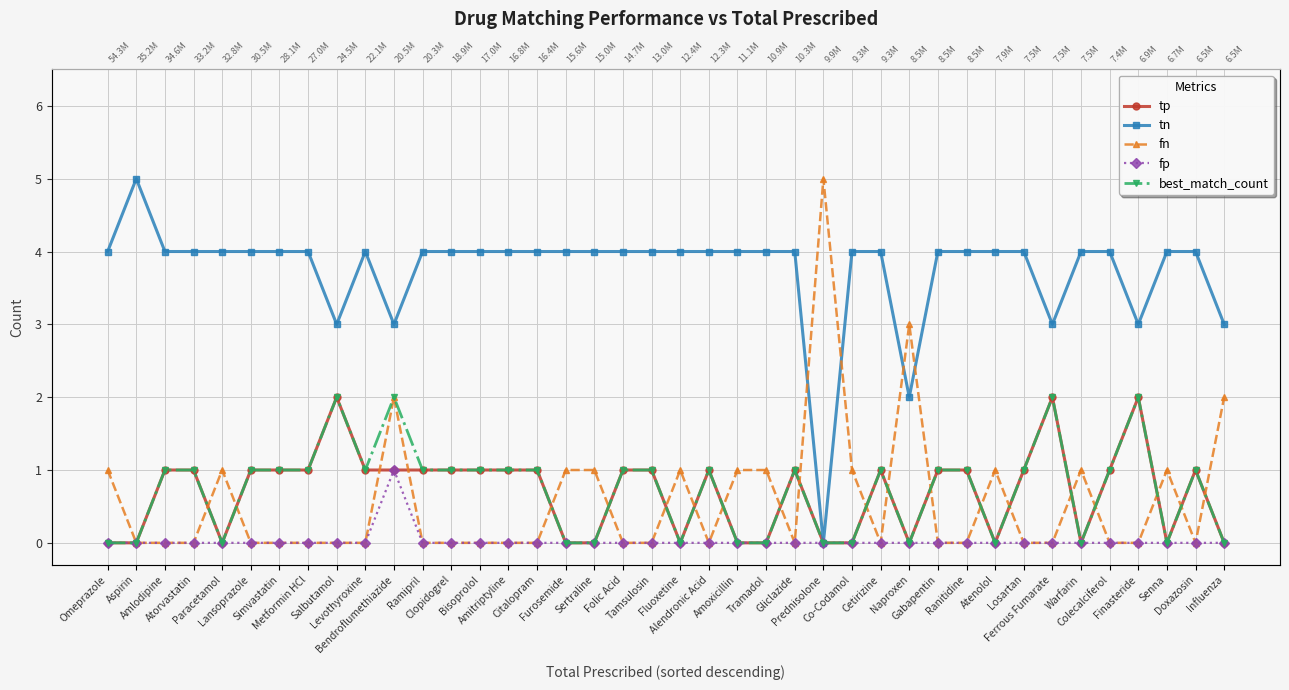

True or false: tp and fn cross at least once.

True